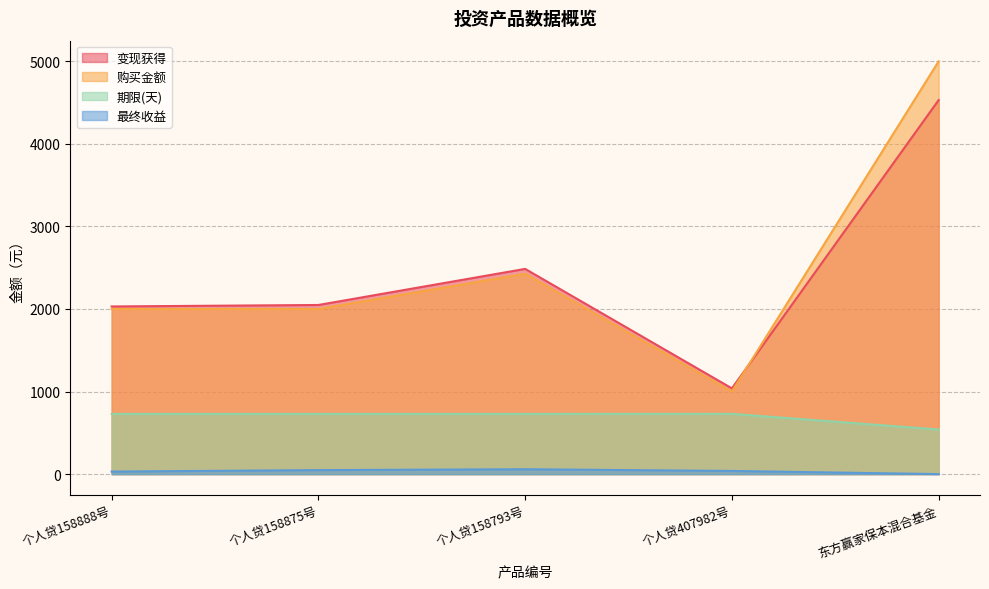

Rank the series at 东方赢家保本混合基金 from lowest to highest value.

最终收益, 期限(天), 变现获得, 购买金额